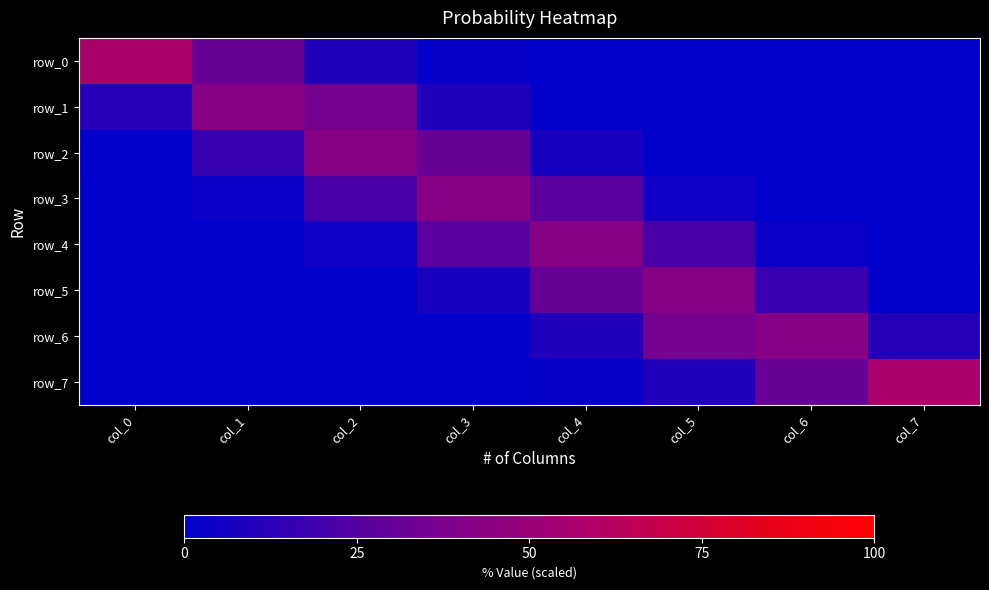

How many data points in row_5 are above 7?

4